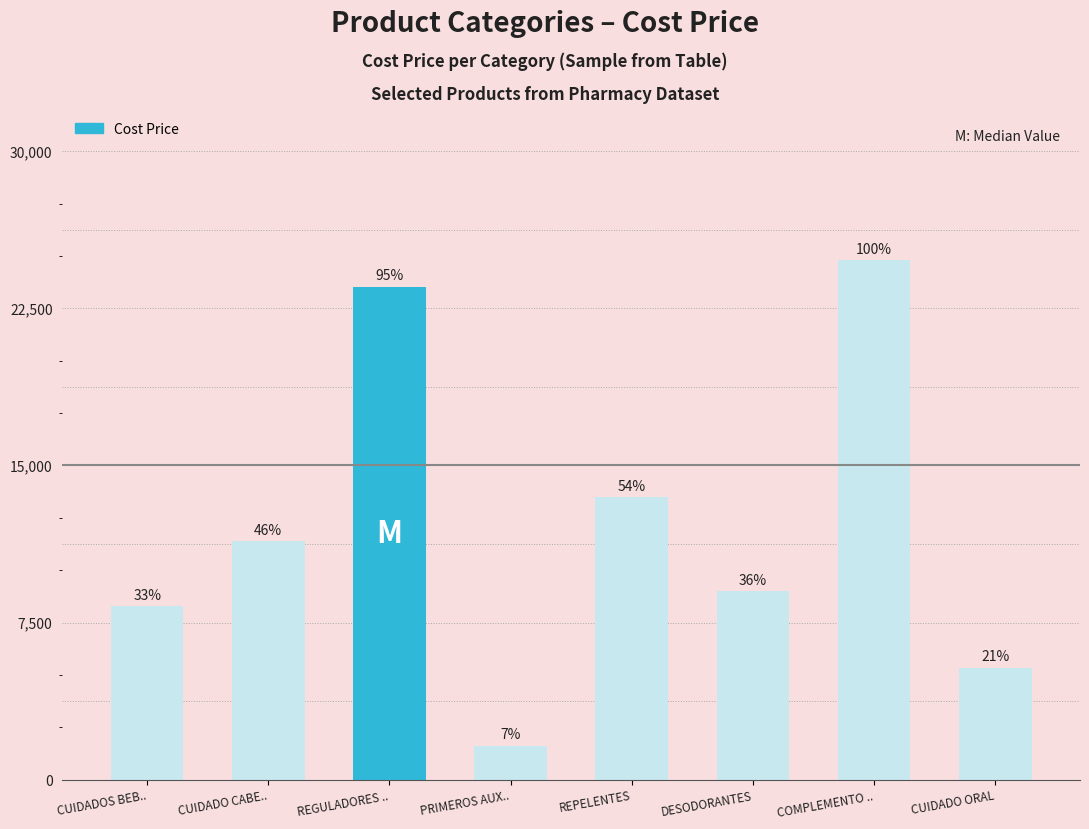

Are the bars horizontal?

No